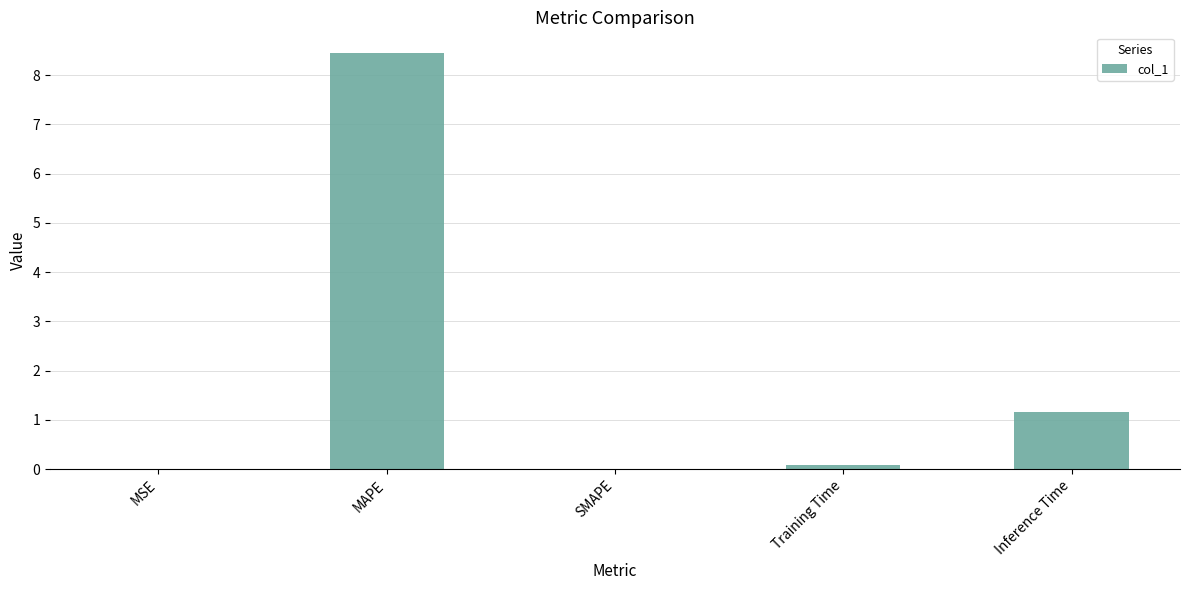

True or false: the data shows 0.0 at MSE.

True